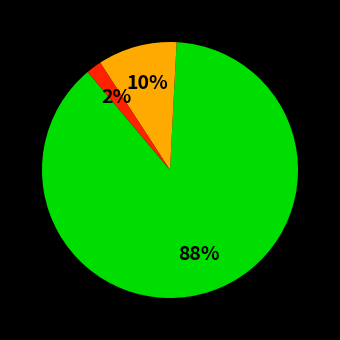

Is there a majority slice in this chart?

Yes